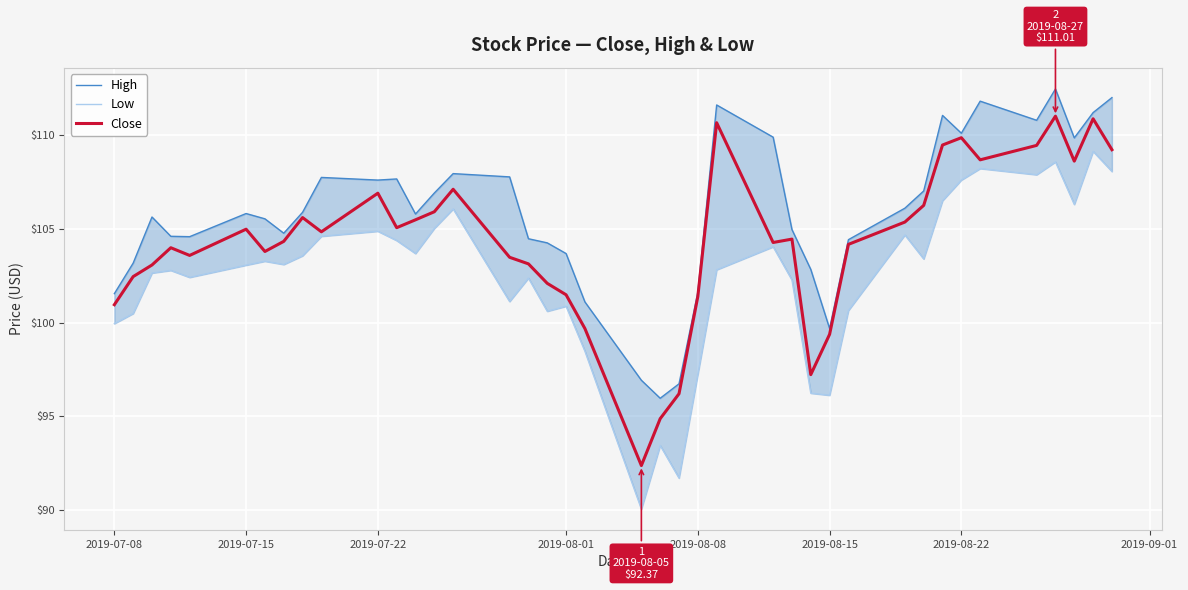

What is the maximum value for Close?

111.0